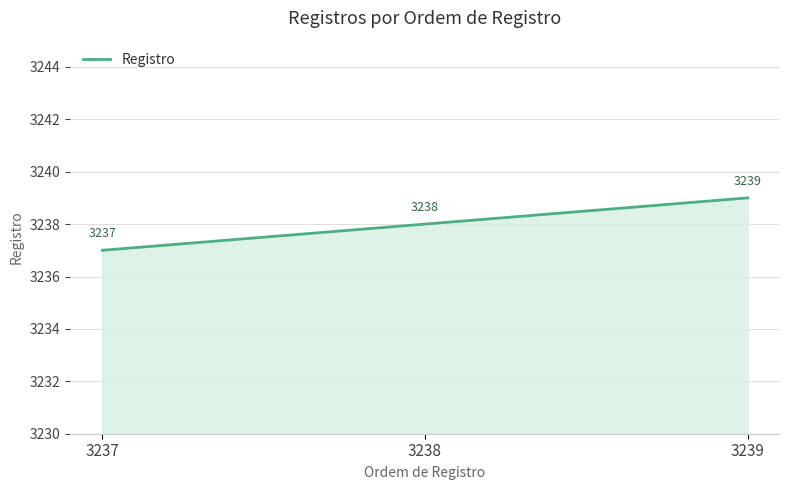

Between 3238 and 3237, which is larger?

3238